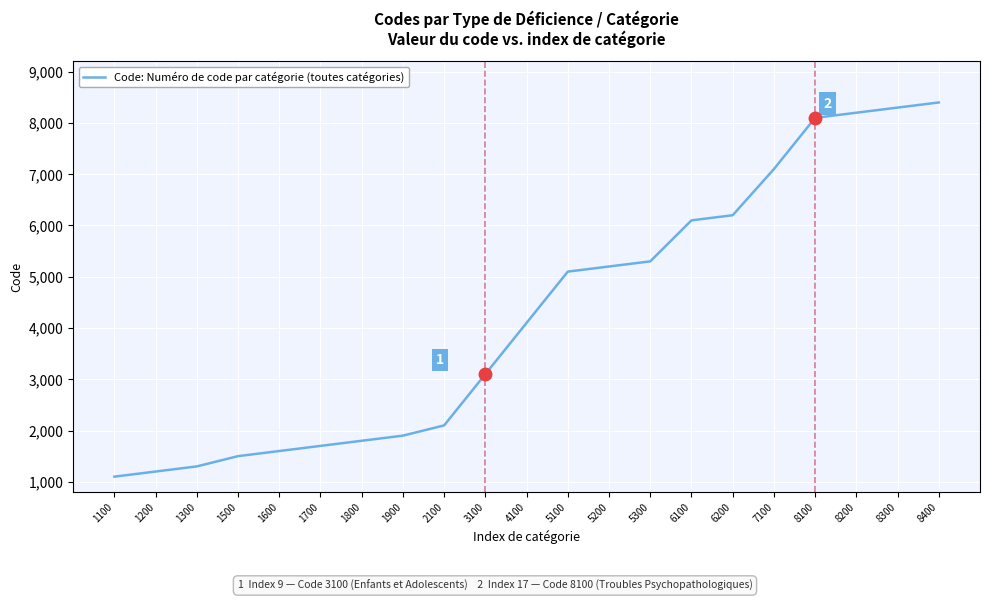

What is the change in value from 2100 to 6200?

+4100